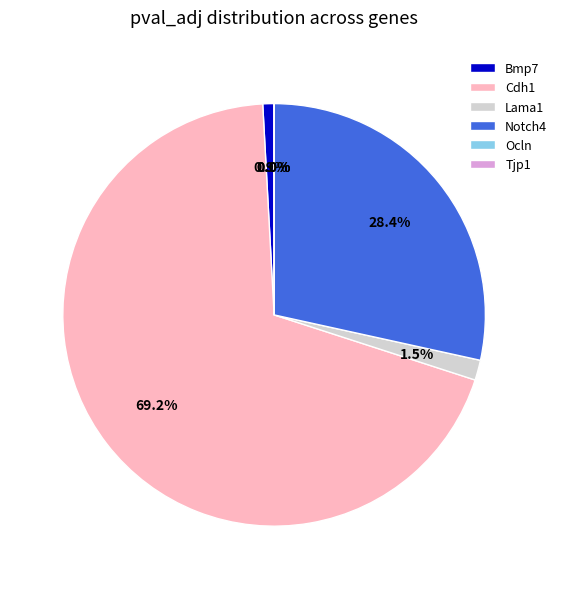

Which slice is the largest?

Cdh1